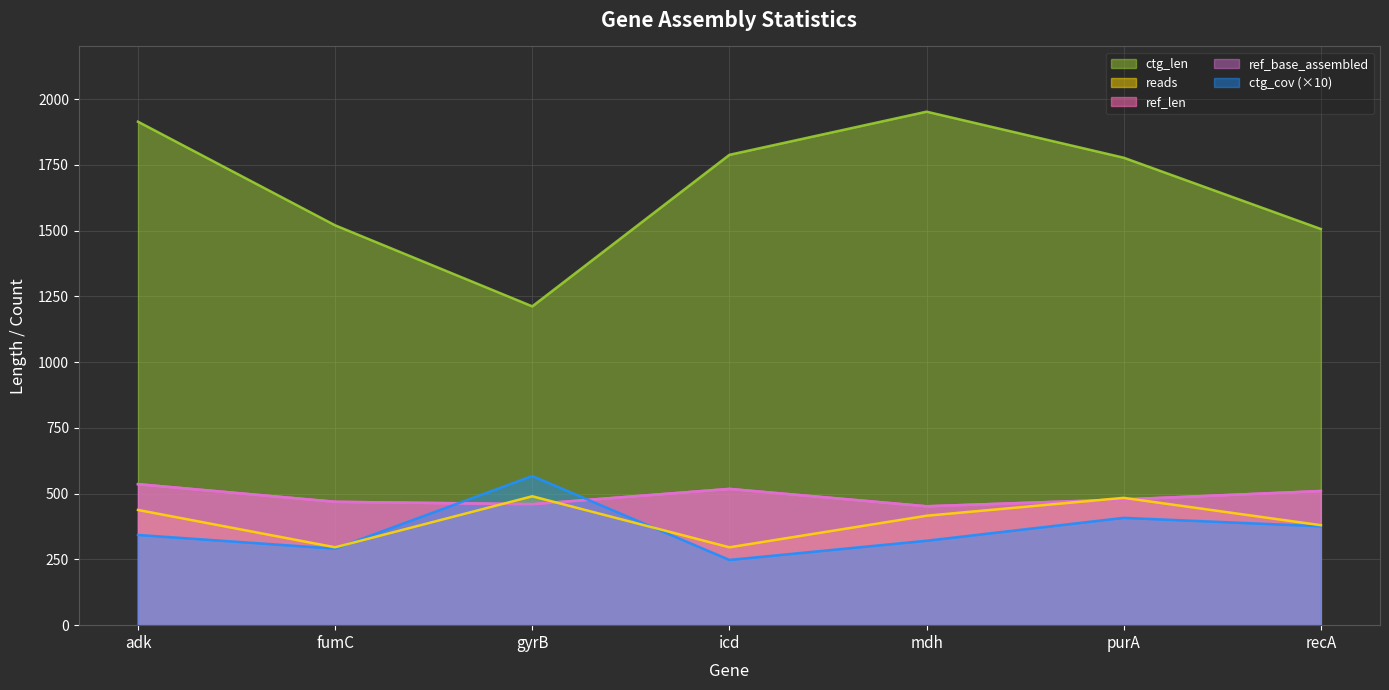

The value of ctg_cov at icd is 109. True or false?

False